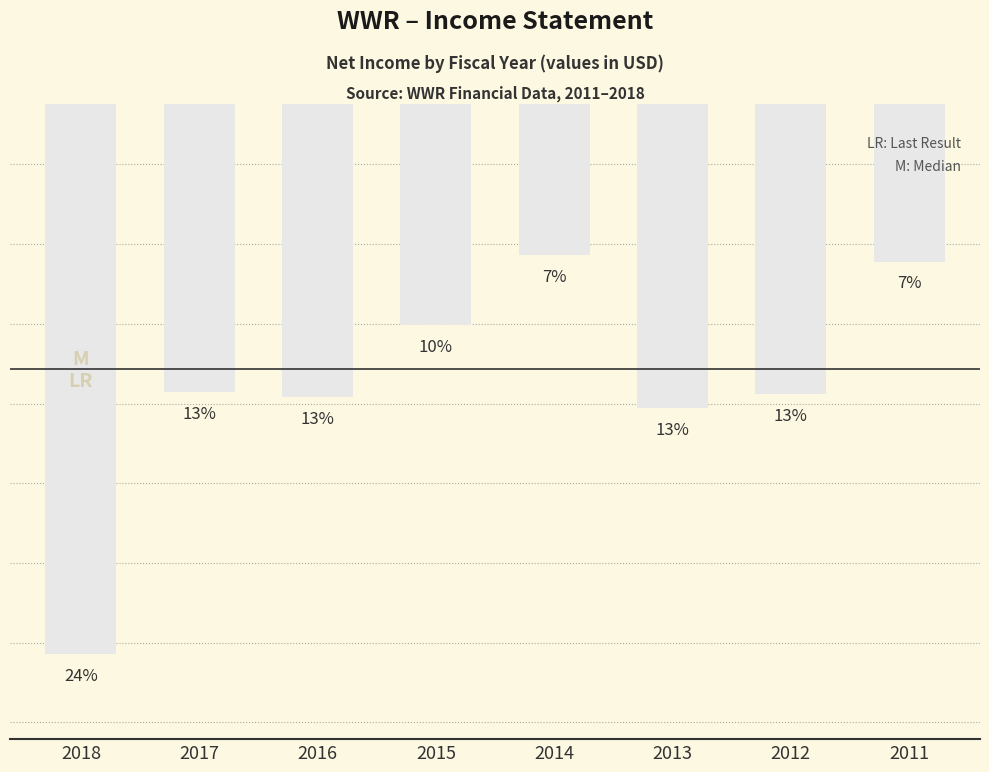

Where is the data nearest to the value -23200?

2013